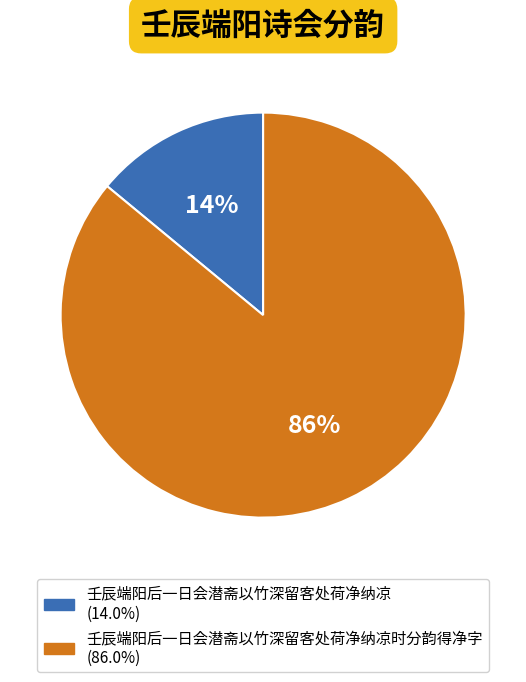

Is there any slice that represents more than half of the pie?

Yes